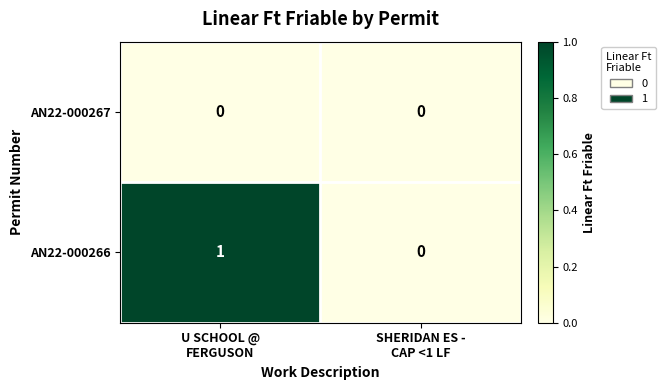

List the series in order of their peak value, lowest first.

AN22-000267, AN22-000266